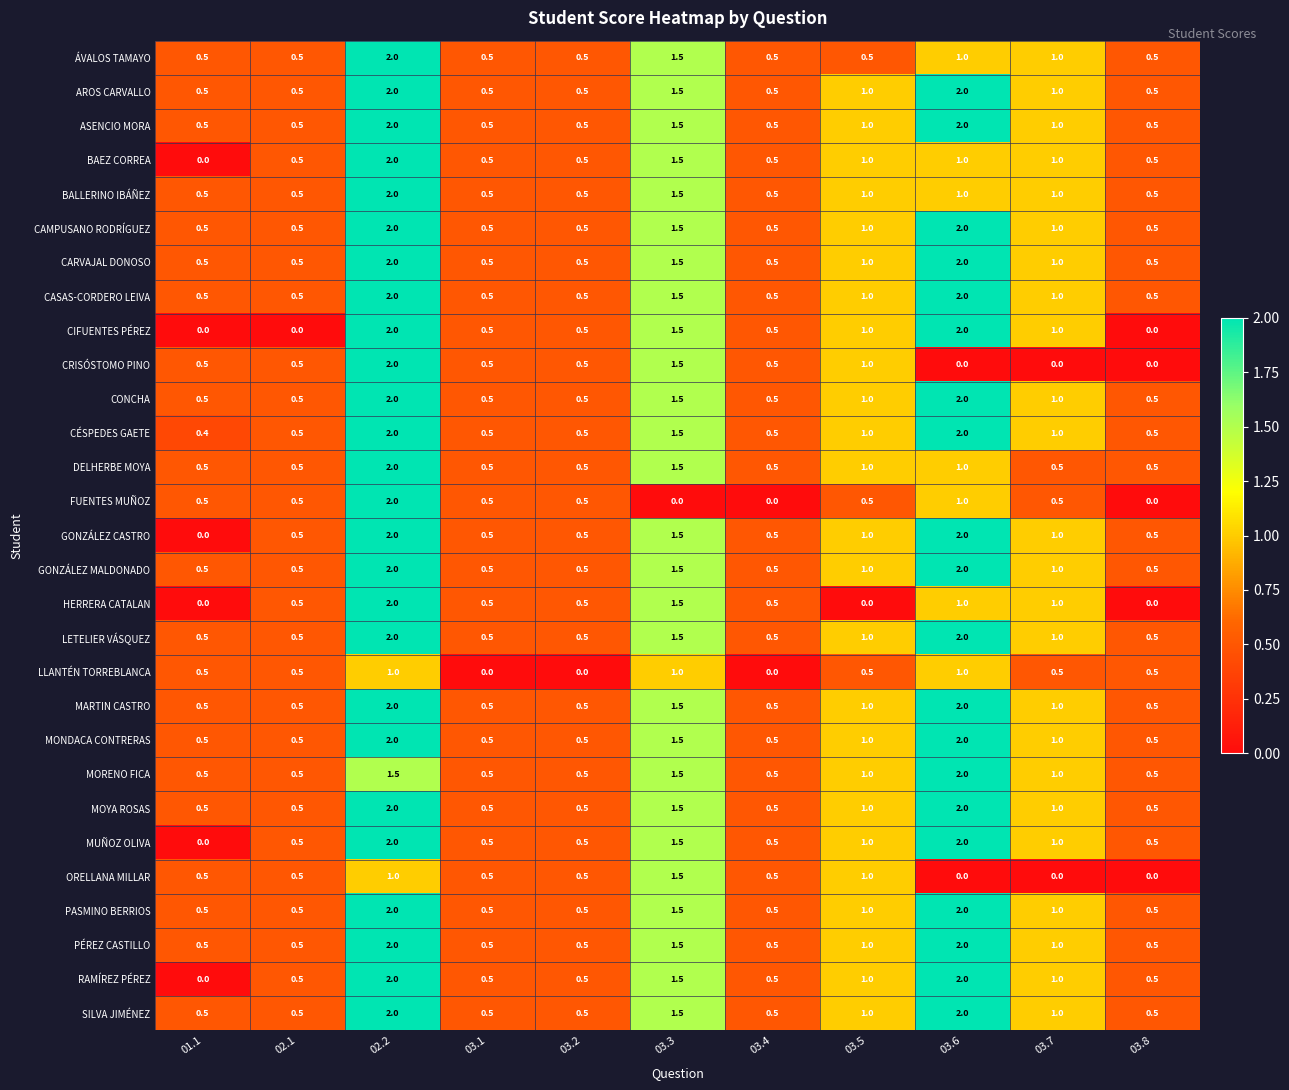

What is the total value across all series at 03.4?

13.5